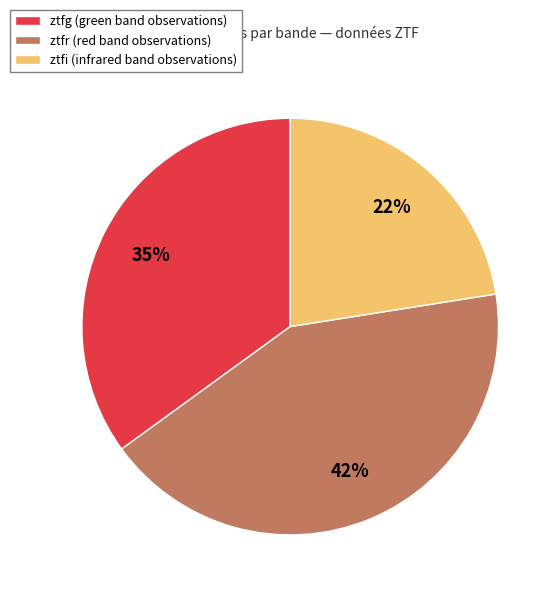

To the nearest percent, what portion does ztfg represent?

35%